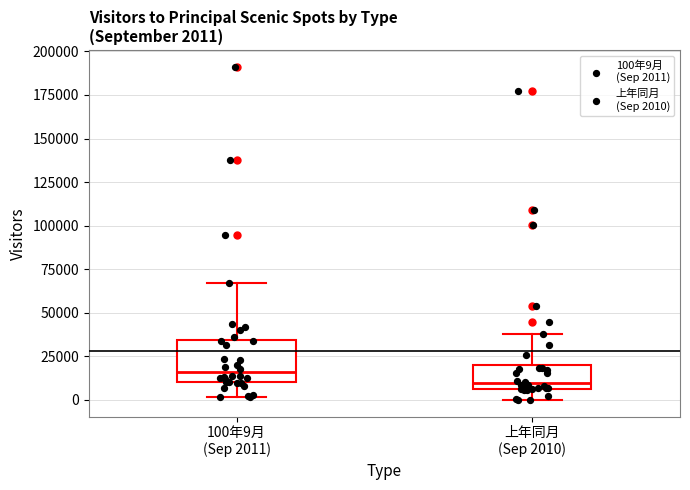

Comparing the boxes themselves (not the whiskers), which one is the tallest?

100年9月 (Sep 2011)